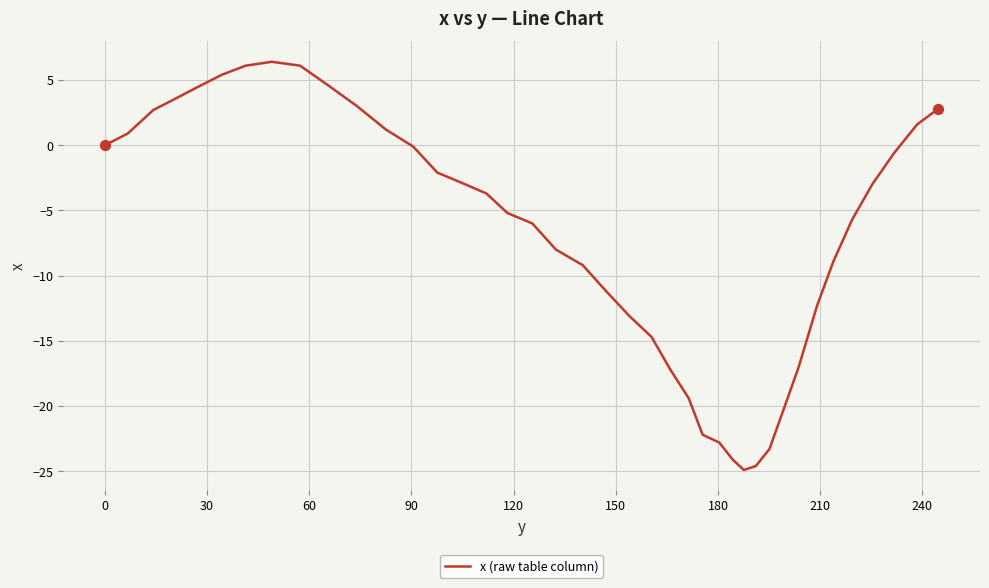

What is the greatest value displayed?

6.4